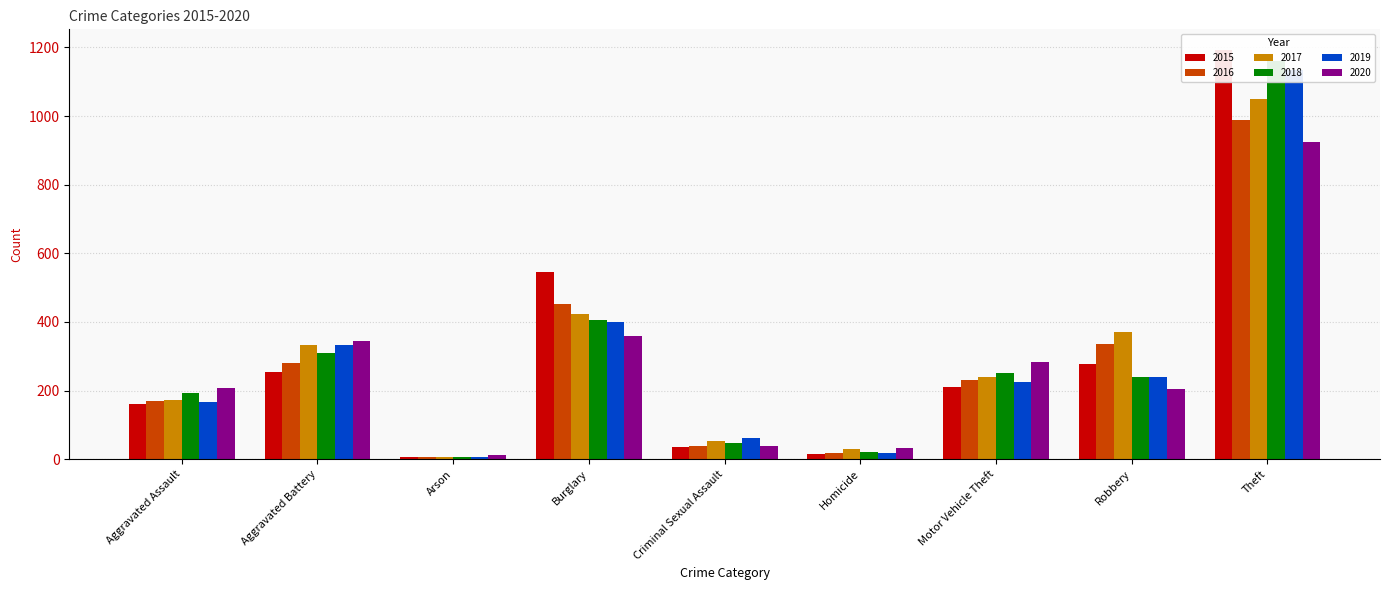

Which category has the lowest value in the 2016 series?

Arson